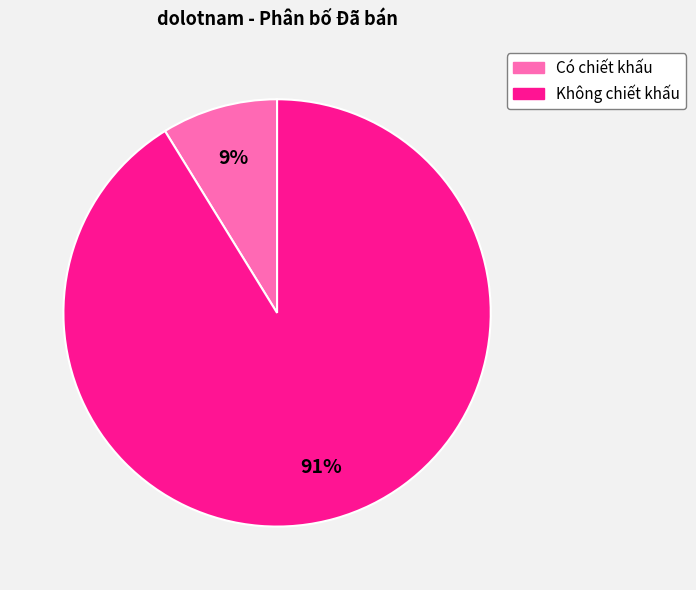

Does any single category account for the majority?

Yes